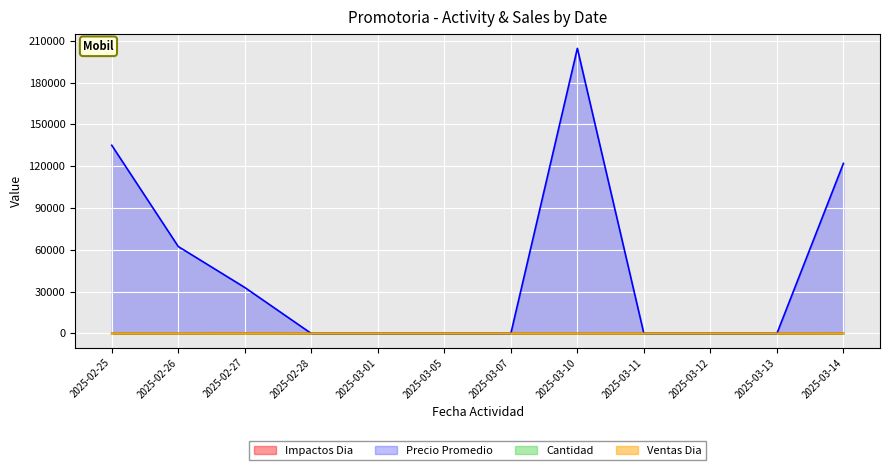

The value of Impactos Dia at 2025-02-27 is 41. True or false?

False